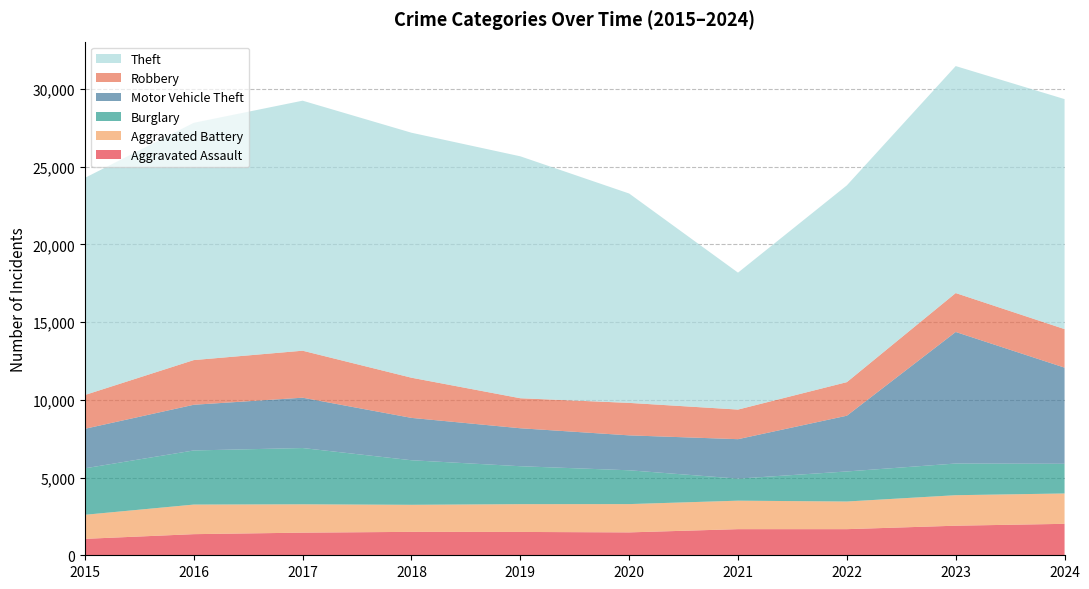

Reading left to right, extract all data points from this chart.

Aggravated Assault: 1057	1359	1456	1507	1502	1473	1681	1681	1903	2024
Aggravated Battery: 1549	1904	1824	1741	1788	1821	1833	1779	1963	1954
Burglary: 2991	3483	3622	2868	2441	2176	1419	1934	2039	1910
Motor Vehicle Theft: 2543	2940	3239	2726	2444	2247	2539	3588	8466	6188
Robbery: 2175	2875	3024	2585	1931	2090	1905	2160	2504	2479
Theft: 13973	15269	16090	15766	15569	13474	8812	12663	14607	14801